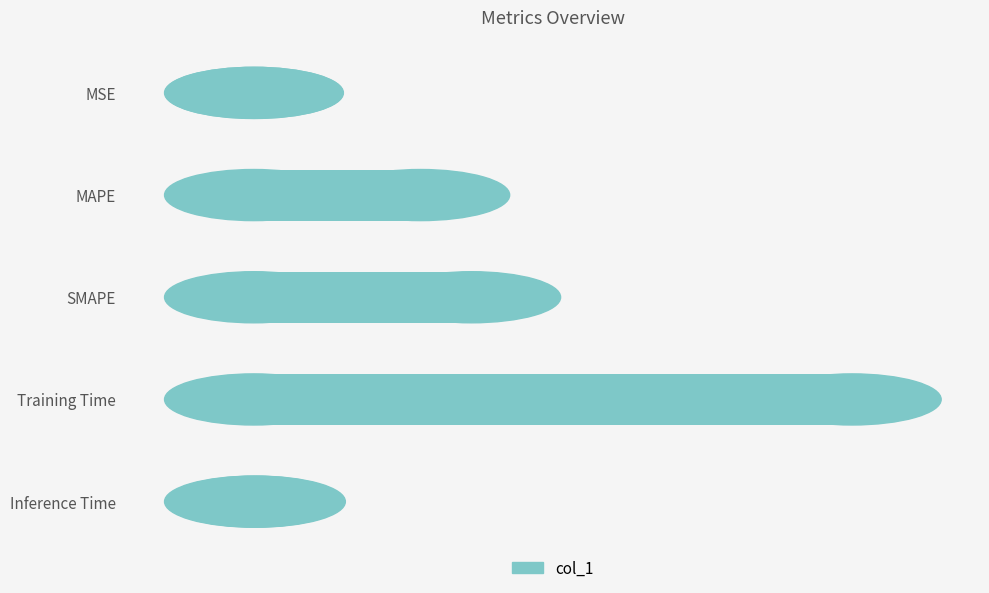

What is the sum of the values at Training Time and SMAPE?

2.3